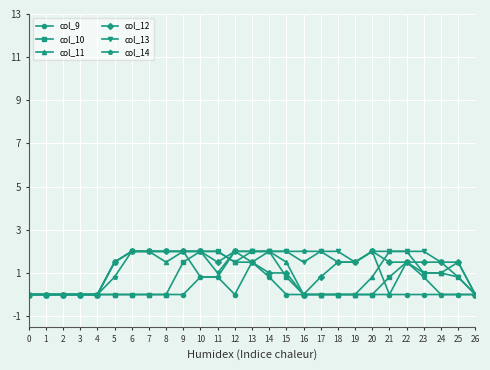

What is the spread (max minus min) of values at 15?

2.0